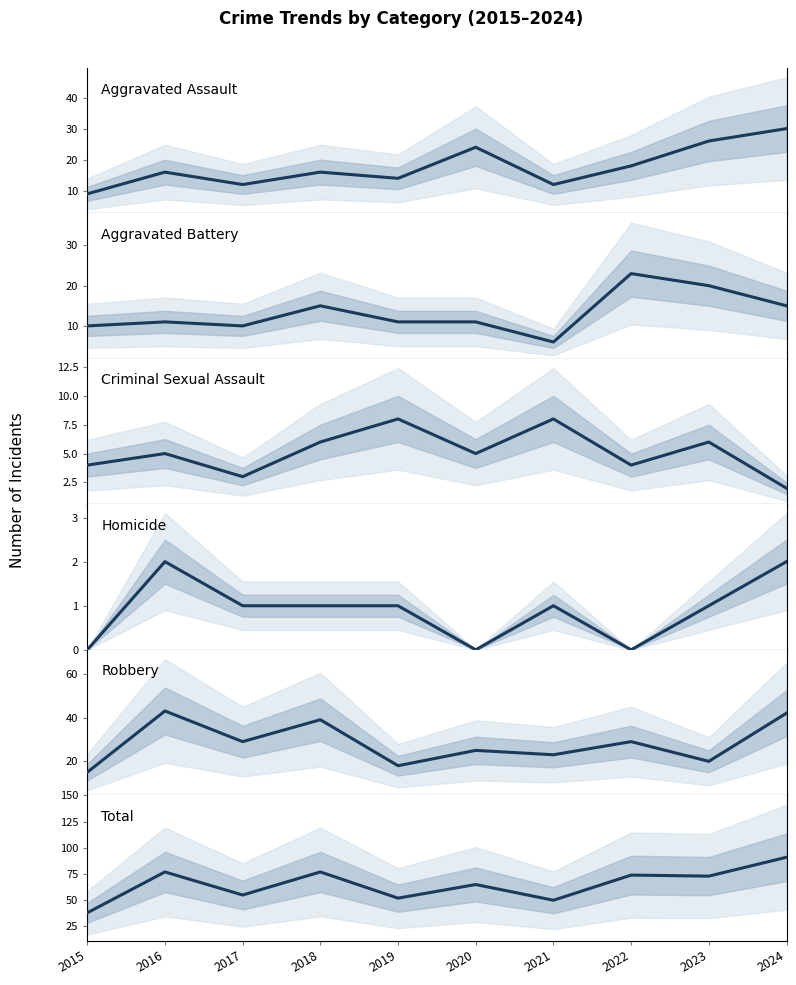

How many lines are shown in the chart?

6